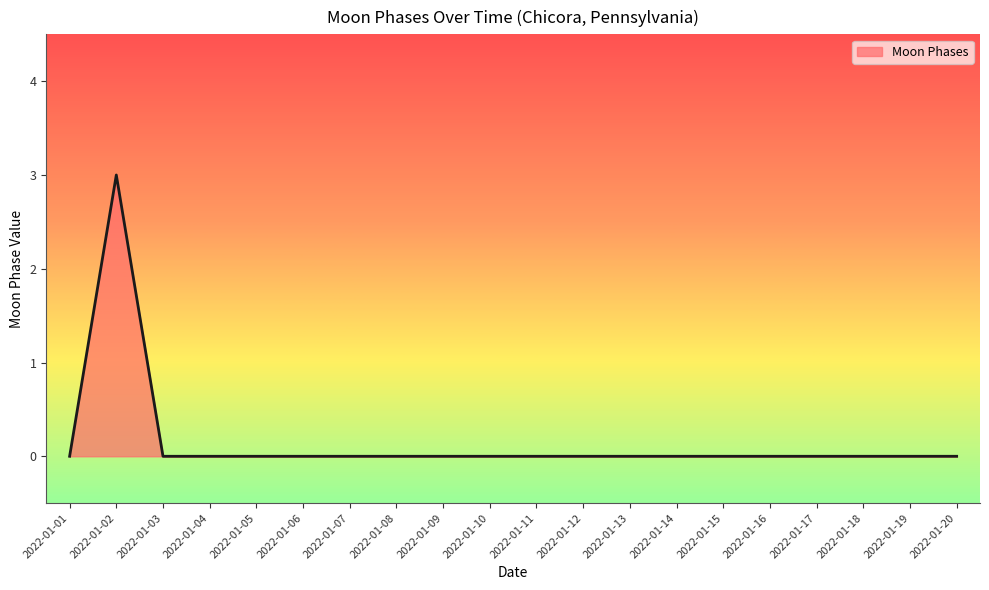

Between 2022-01-05 and 2022-01-02, which is larger?

2022-01-02